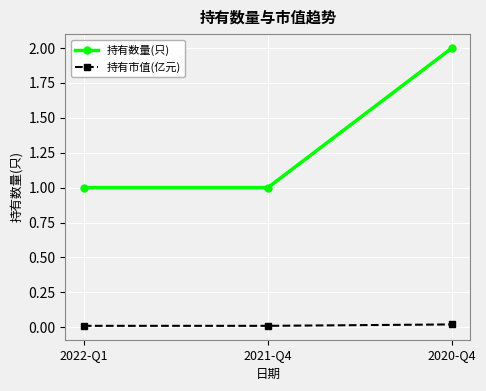

What is the label of the 3rd point from the right?

2022-Q1